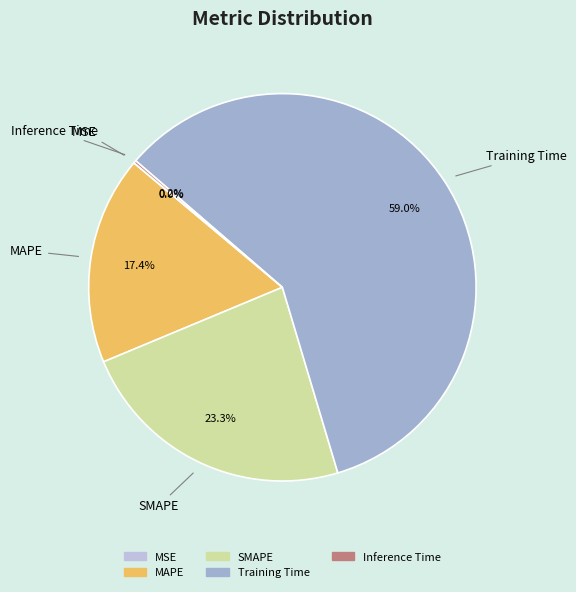

What is the largest slice in the pie chart?

Training Time